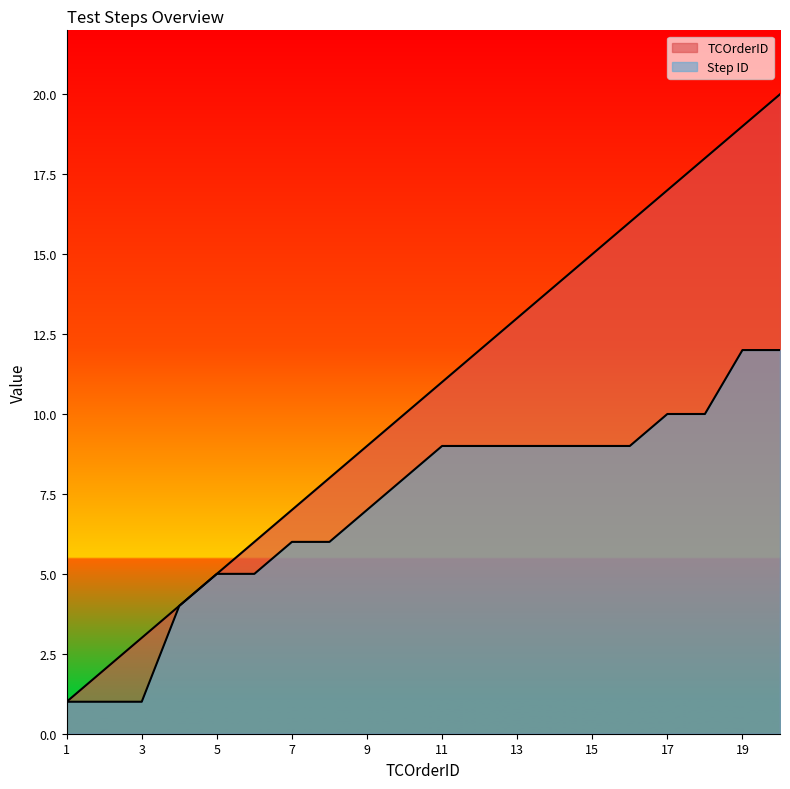

True or false: TCOrderID has more than 1 points higher than both neighbors.

False